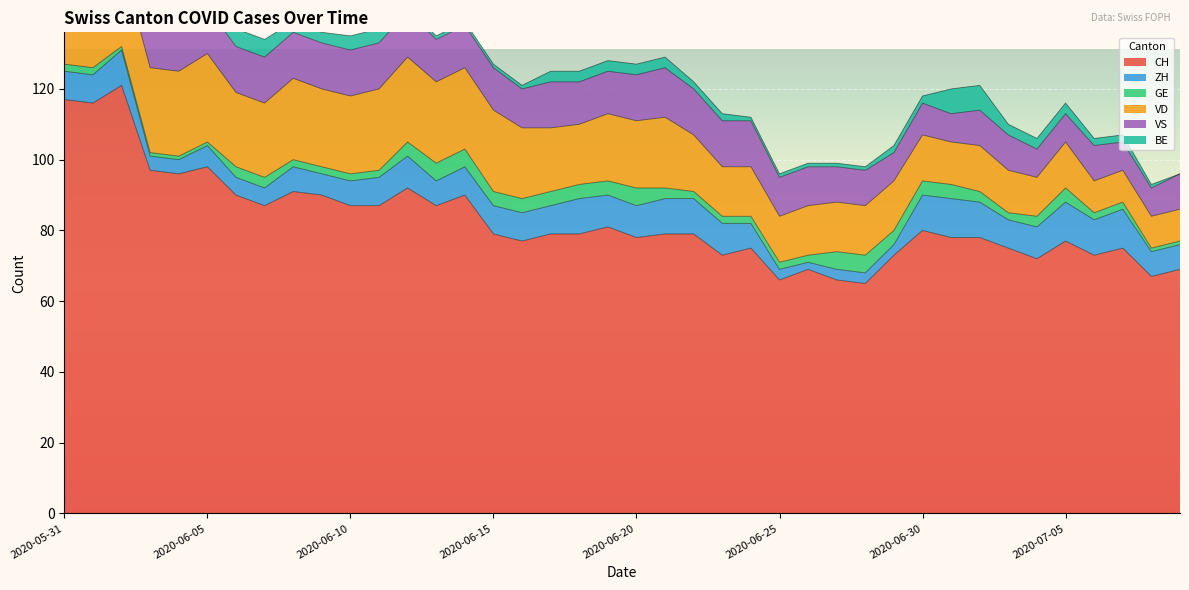

True or false: VD has more than 1 interior local peaks.

True